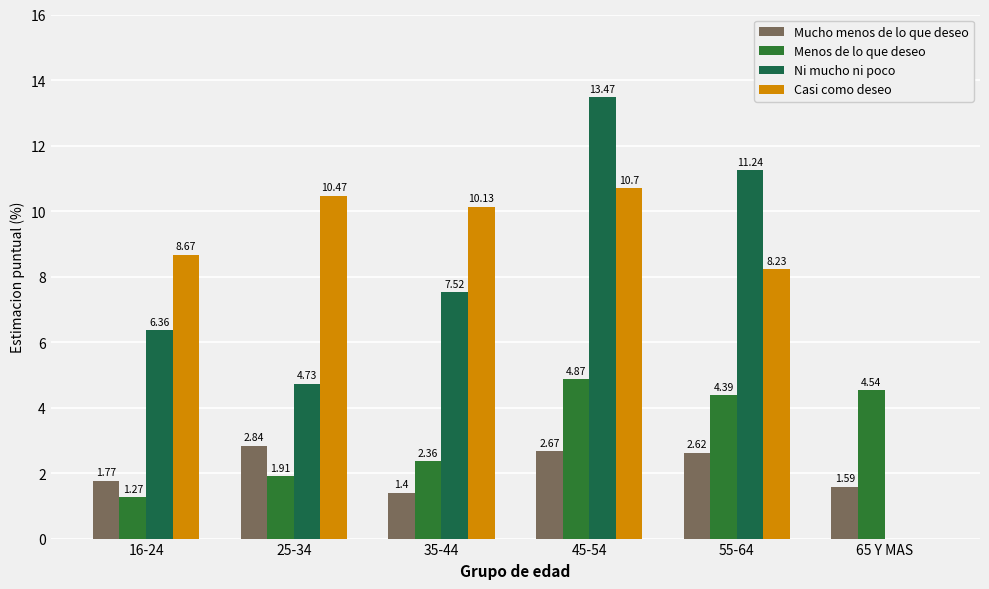

Which series has the largest range (max minus min)?

Ni mucho ni poco